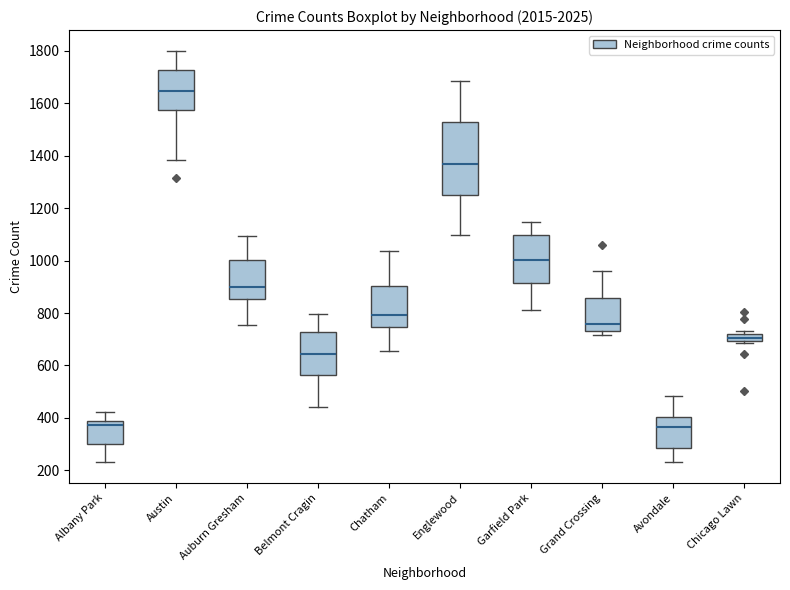

Where is the lower edge of the box for Garfield Park on the y-axis? The values are not printed on the chart, so give them approximately, as read against the axis.

920